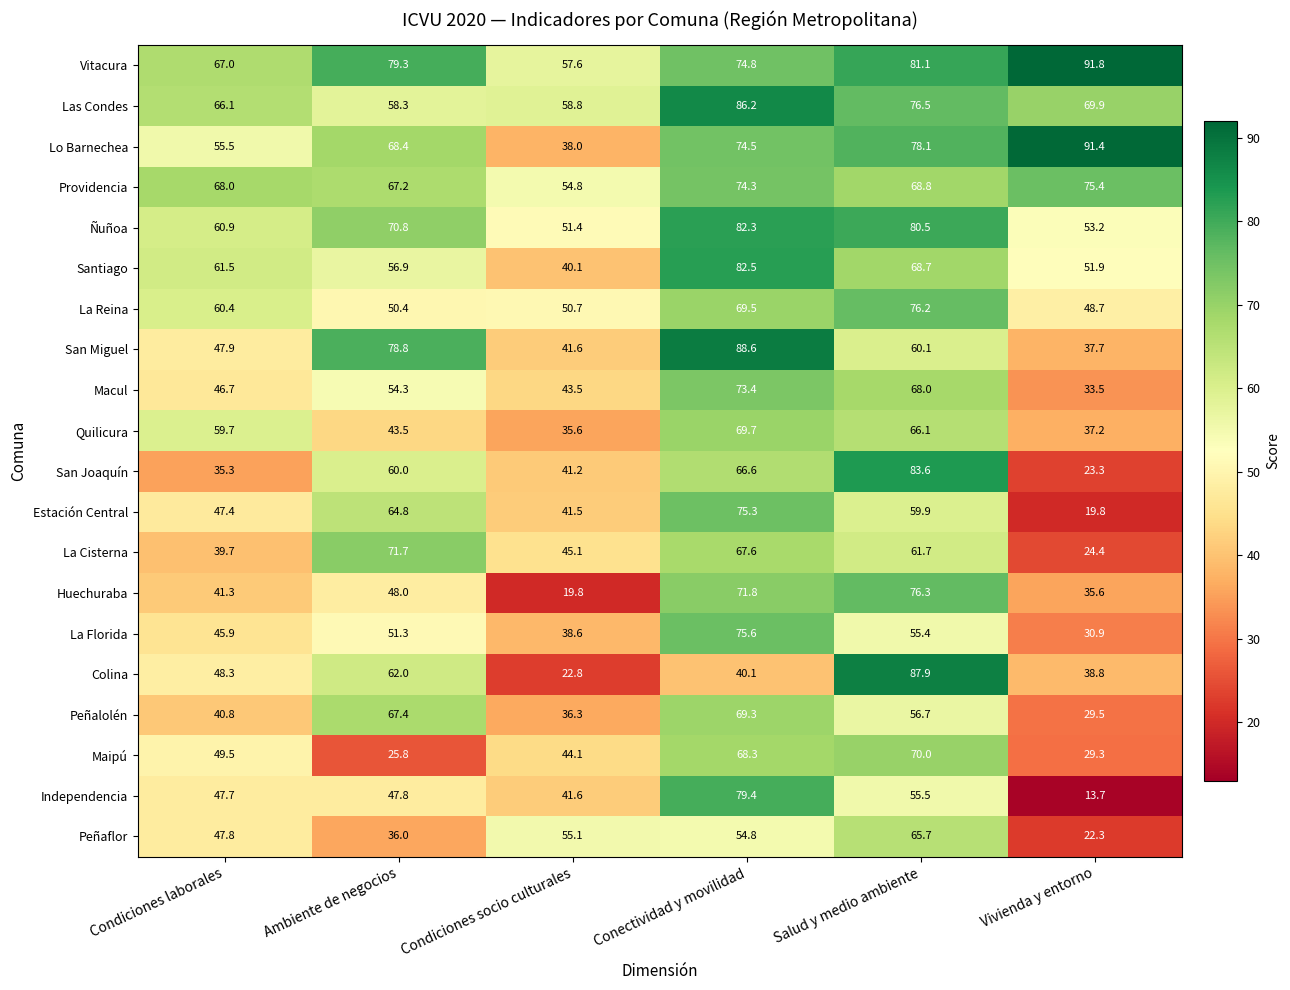

The value of La Reina at Conectividad y movilidad is 69.5. True or false?

True